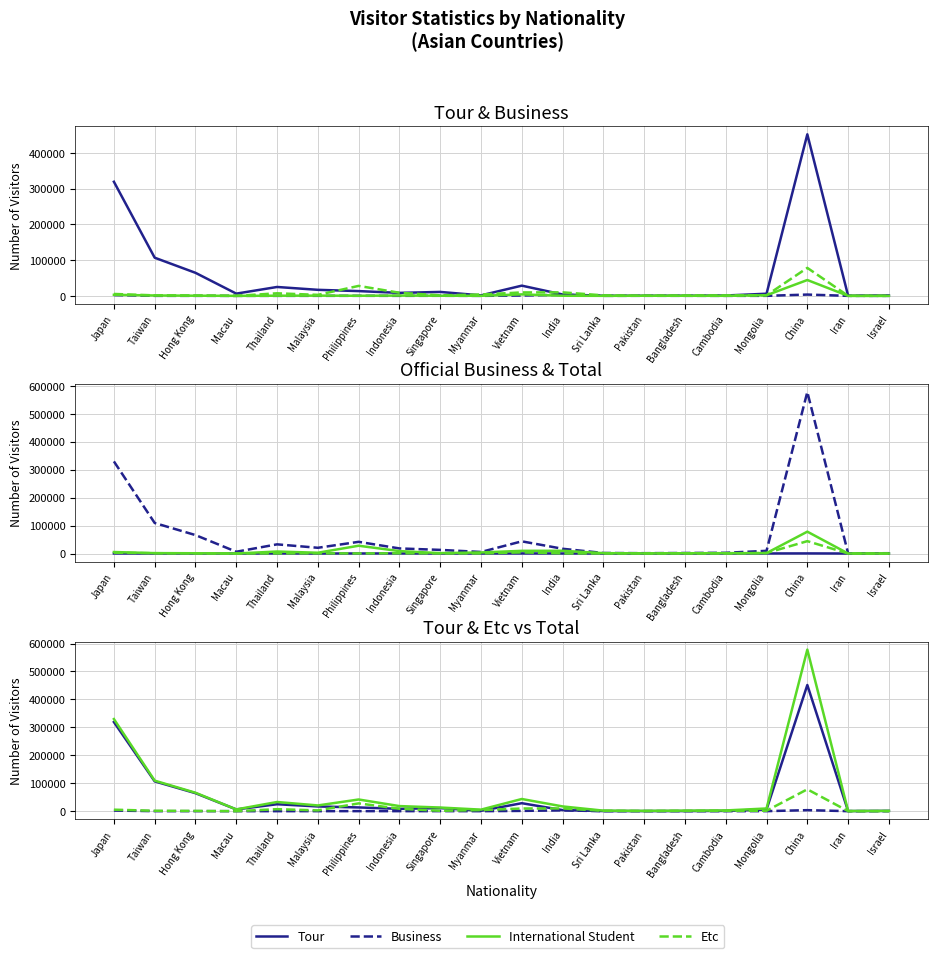

Where does the International Student series first go above 367?

Japan